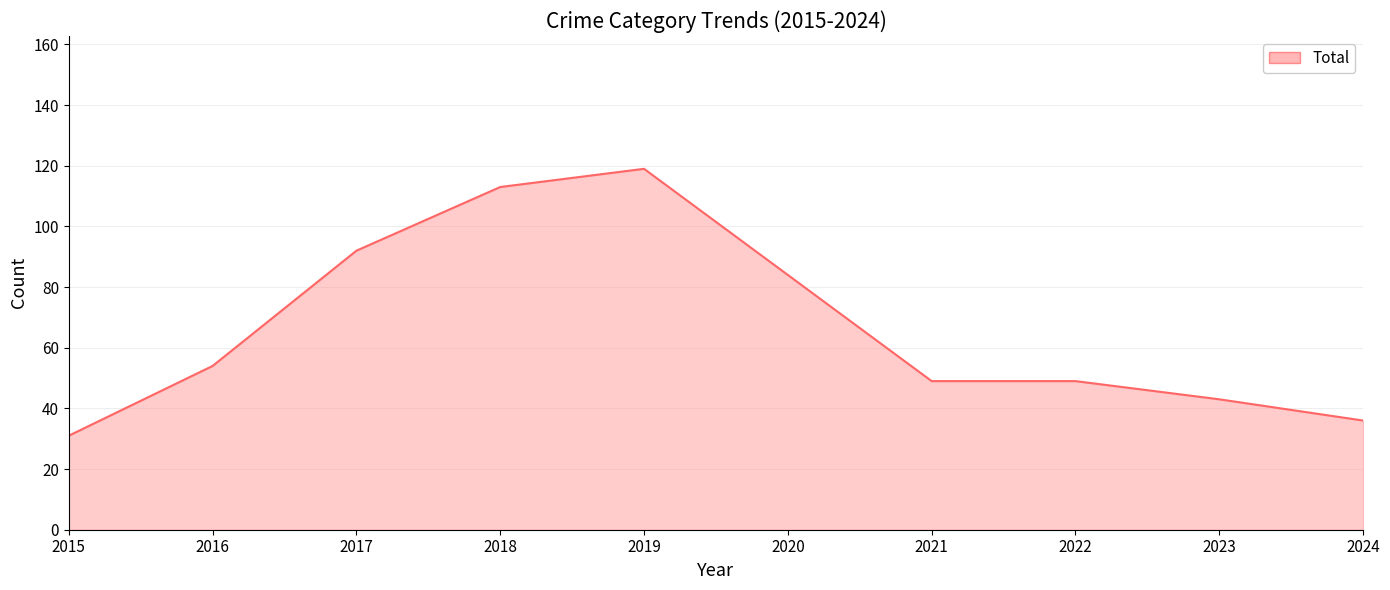

Is it true that the value at 2016 is 12?

False